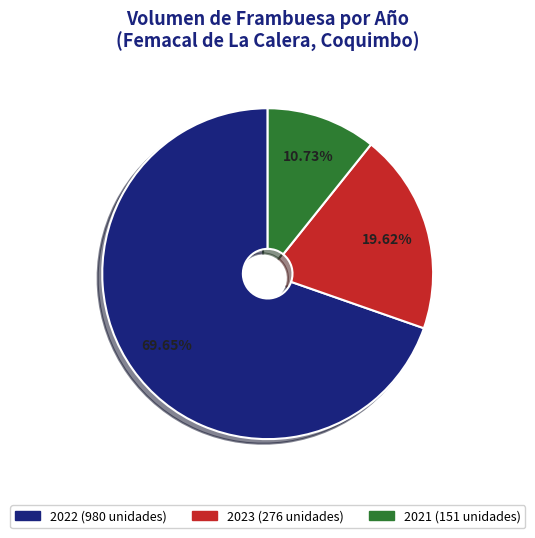

Is there any slice that represents more than half of the pie?

Yes